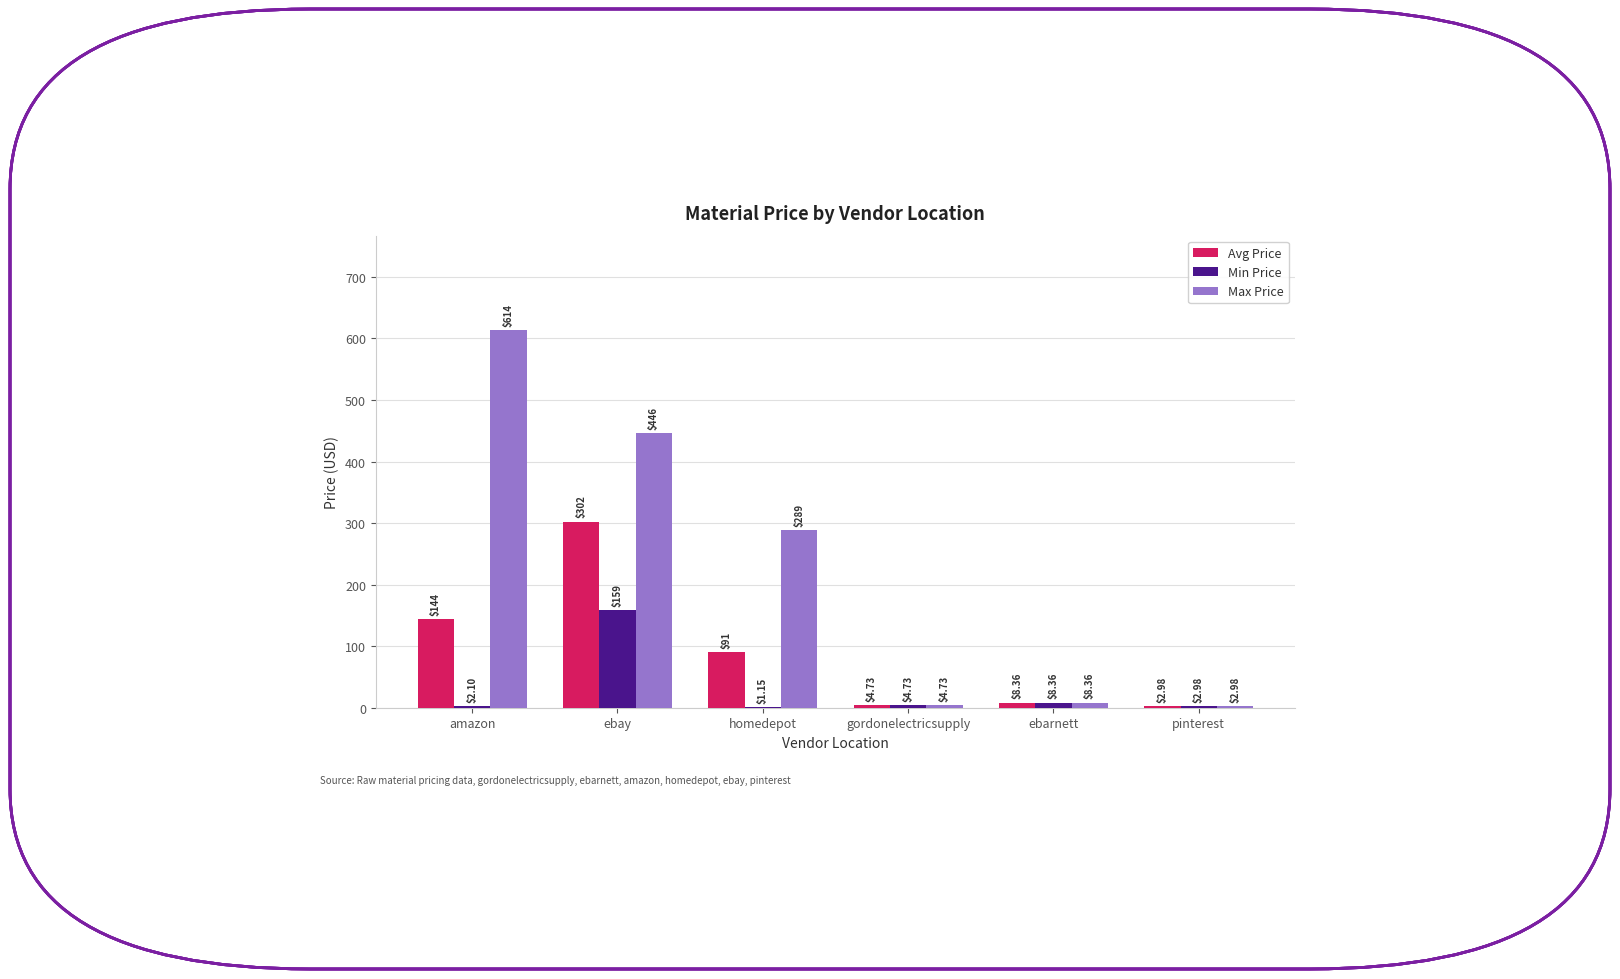

What is the sum of the Max Price values at ebarnett and homedepot?

297.4